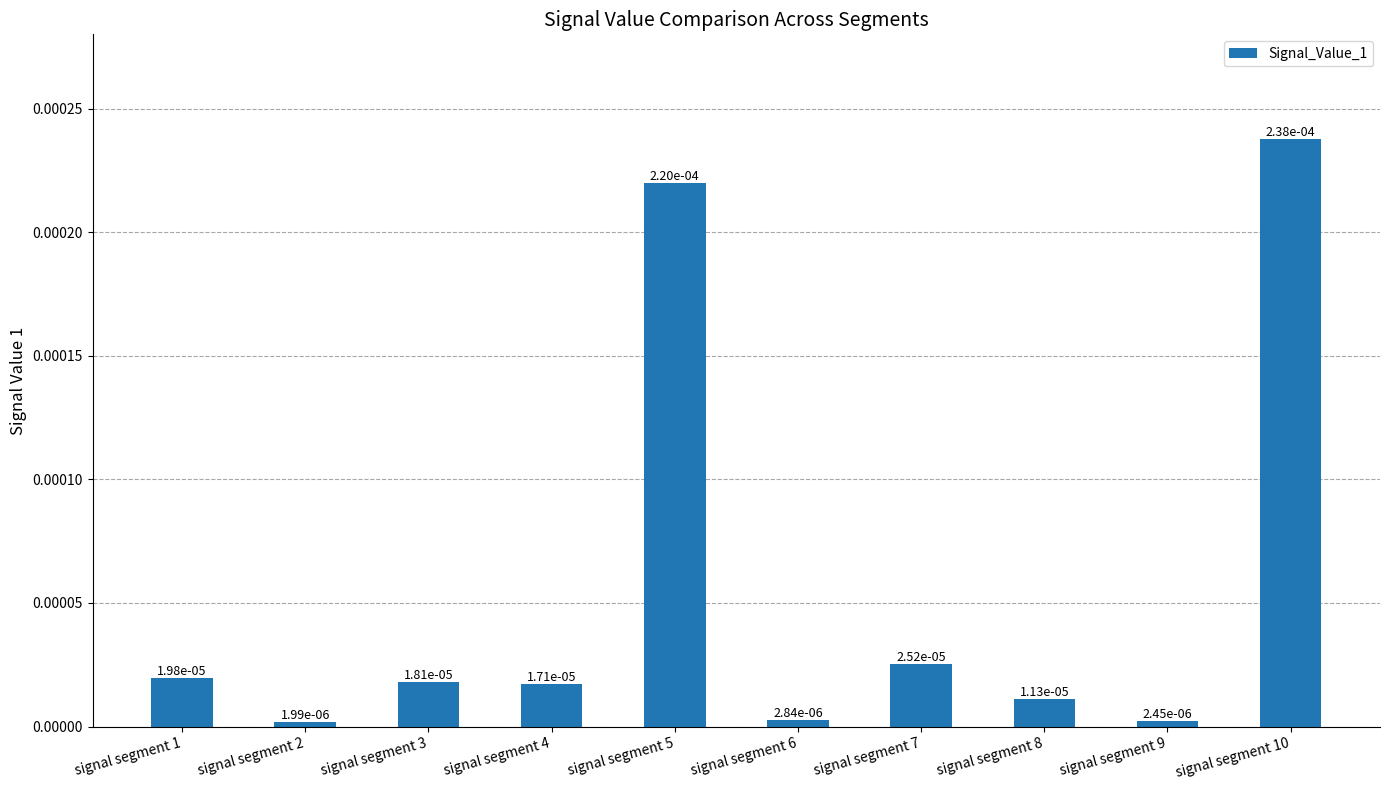

Count the number of categories in the chart.

10